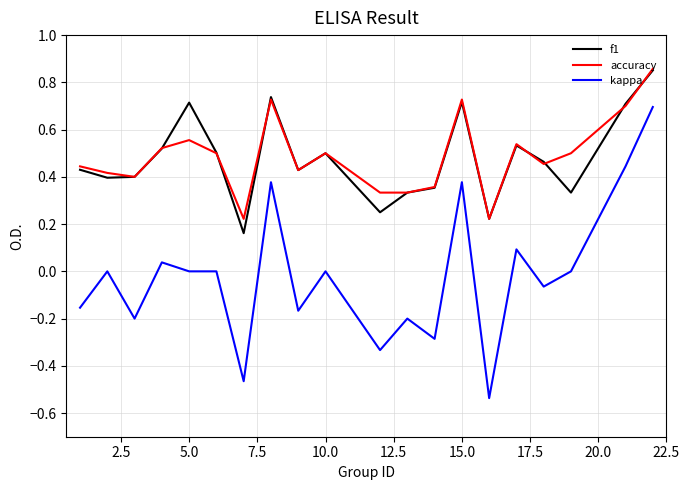

True or false: kappa and accuracy cross at least once.

False